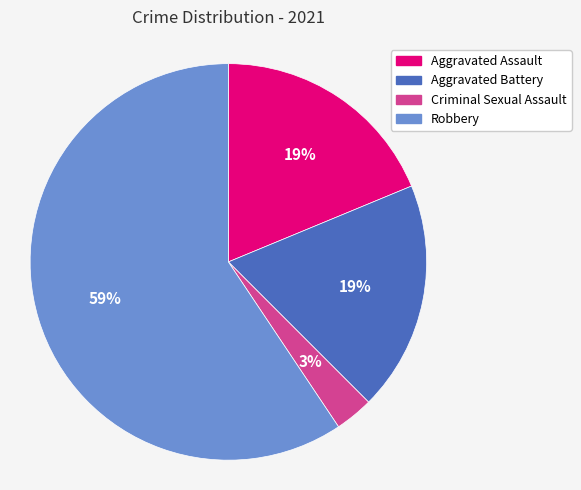

Between Criminal Sexual Assault and Aggravated Assault, which is larger?

Aggravated Assault